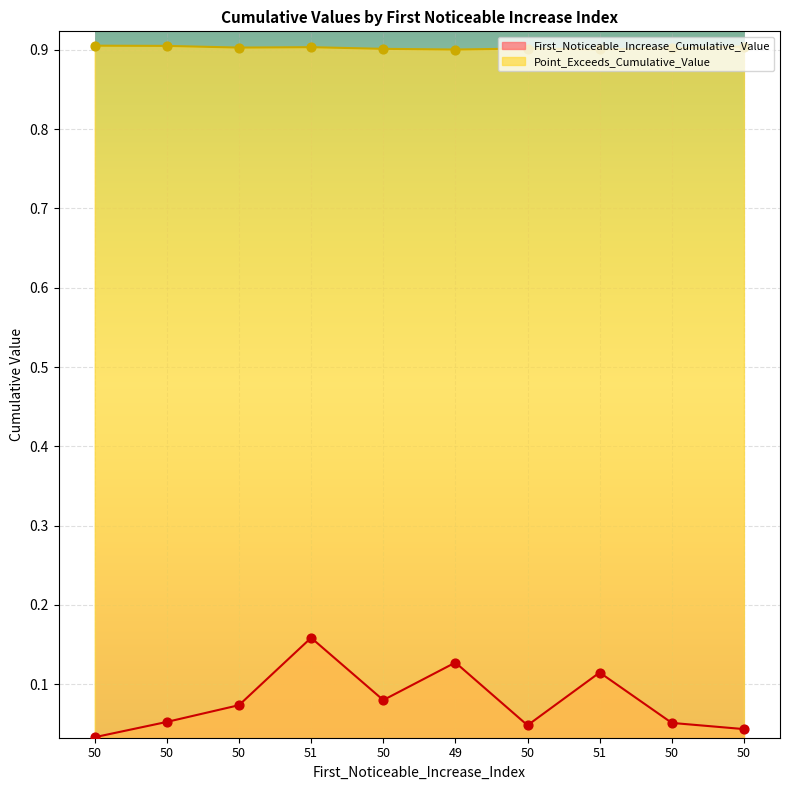

Which series contains the highest Y value?

Point_Exceeds_Cumulative_Value